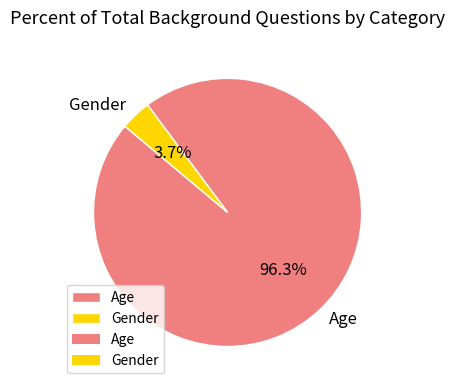

What percentage do Gender and Age together represent?

100.0%